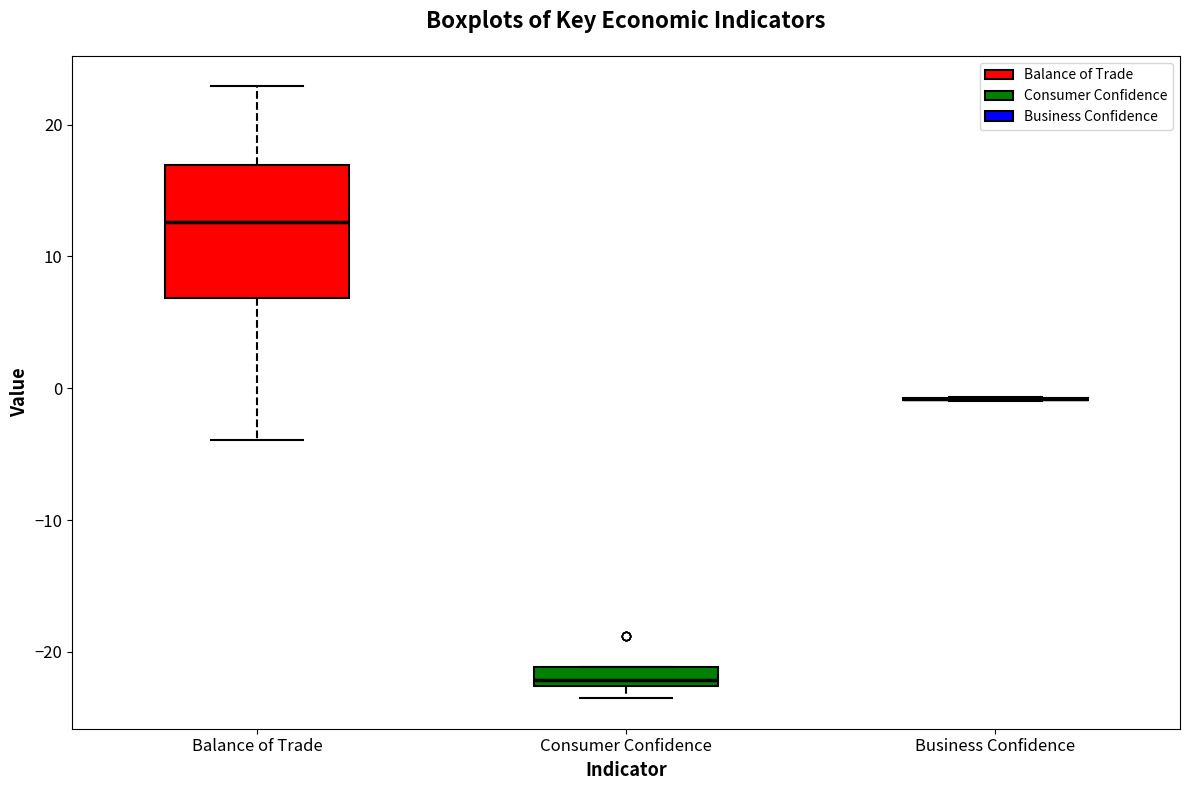

Comparing the boxes themselves (not the whiskers), which one is the tallest?

Balance of Trade